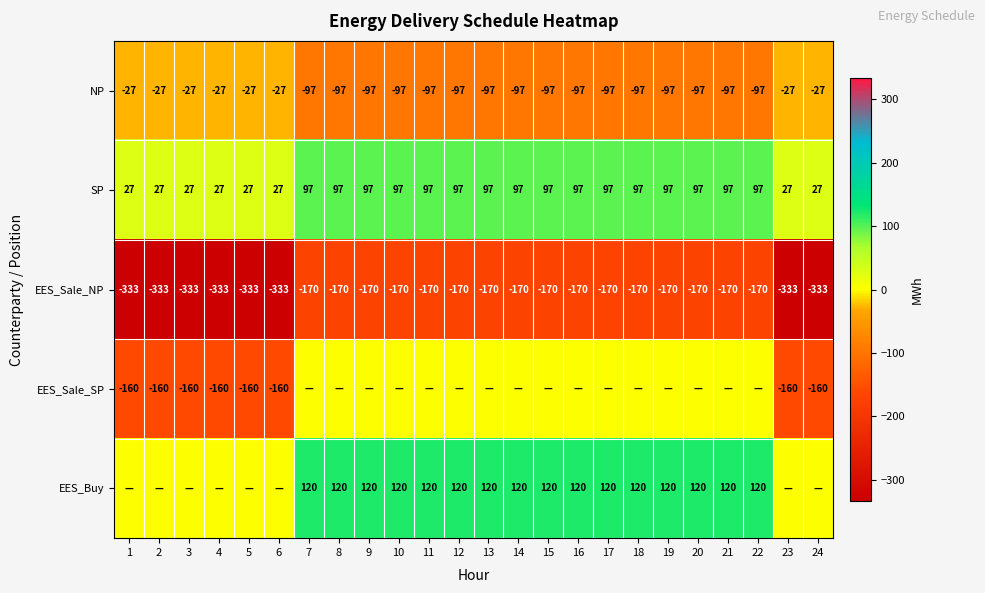

What is the lowest value of the EES_Sale_NP series?

-333